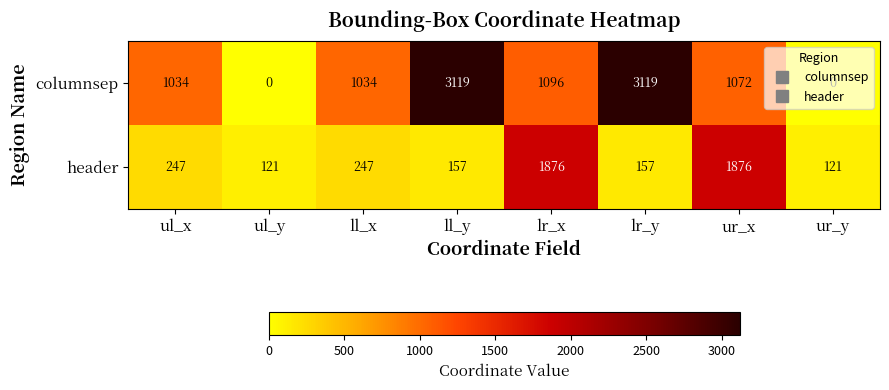

At which label is columnsep closest to 1559?

lr_x